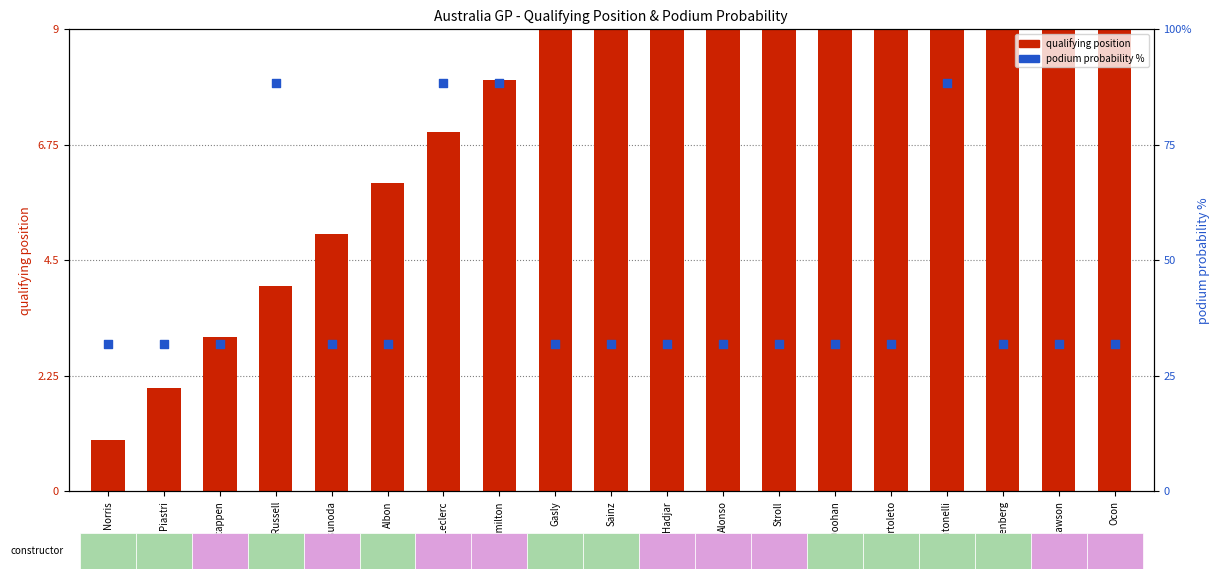

What are all the series names shown in the legend?

qualifying position, podium probability %